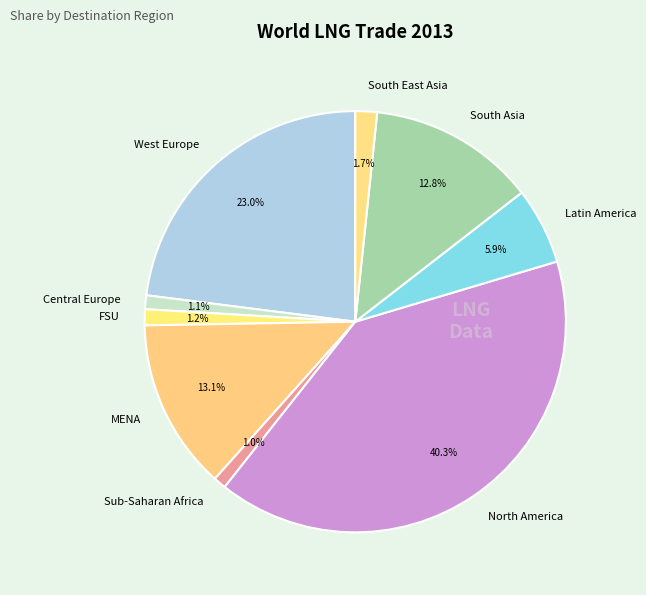

How much of the chart is everything except FSU?

98.8%